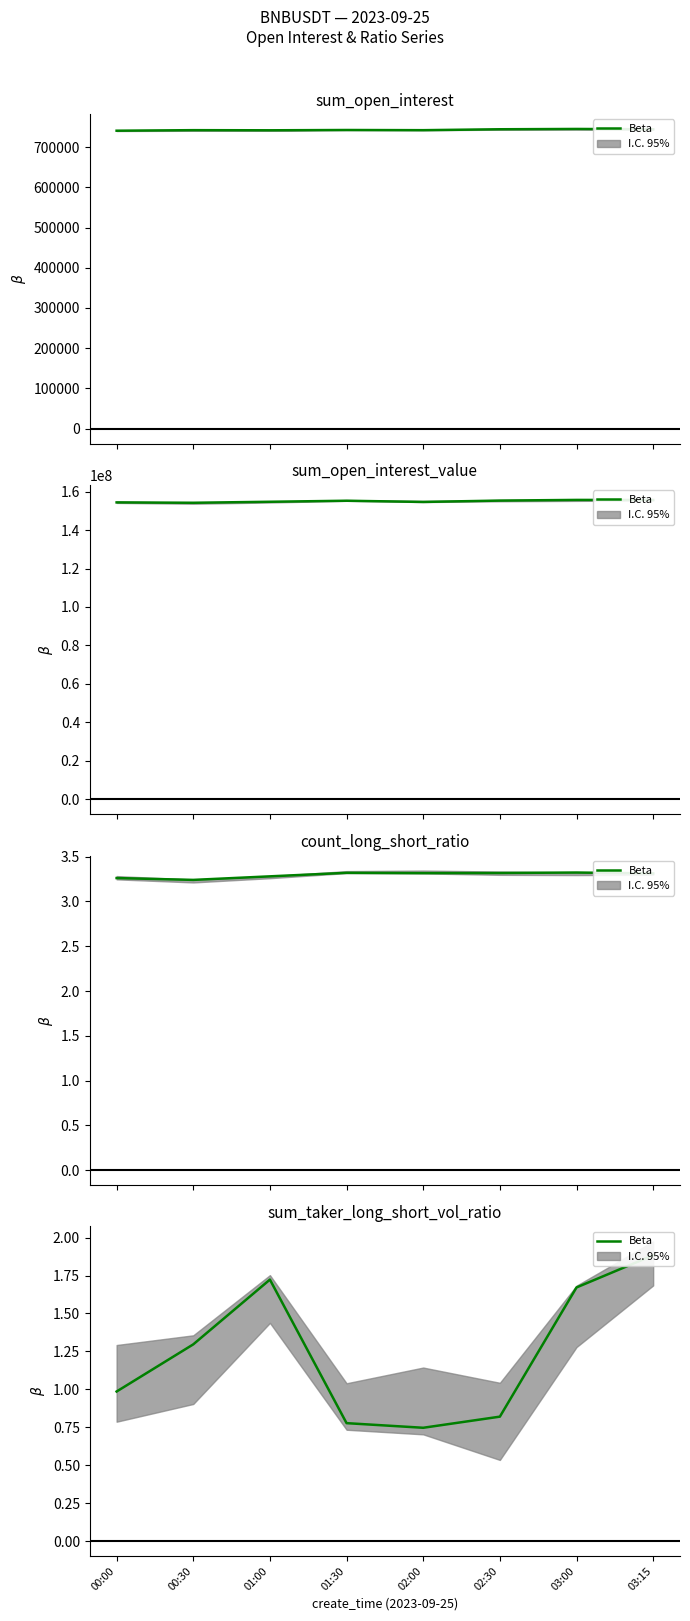

True or false: the data shows 2.6 at 03:00.

False